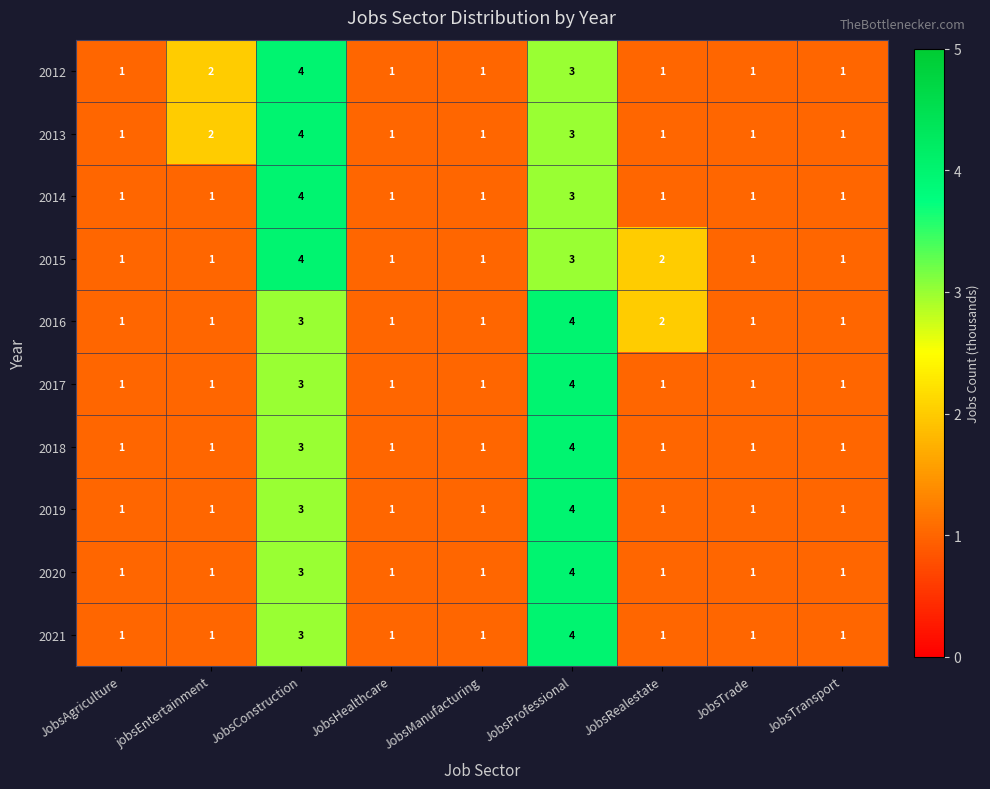

What is the sum of all 2017 values?

14